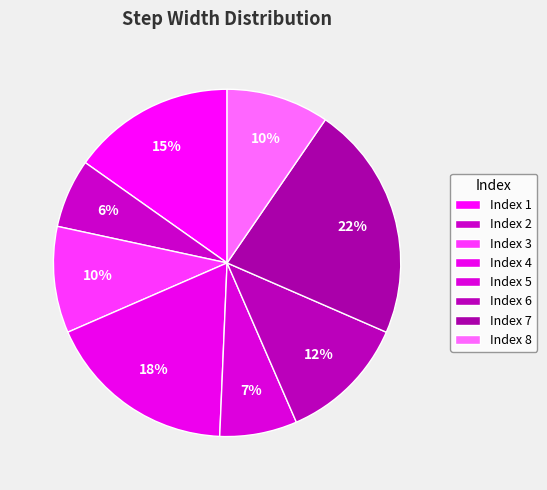

Which category has the biggest portion of the pie?

7